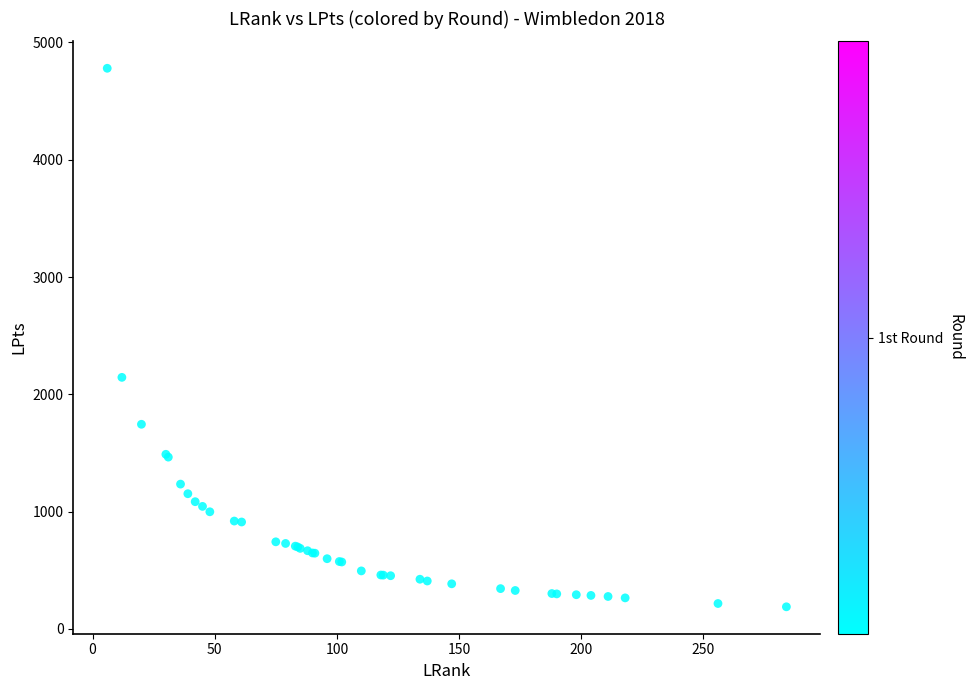

What Y value in the scatter plot is closest to 2484?

2145